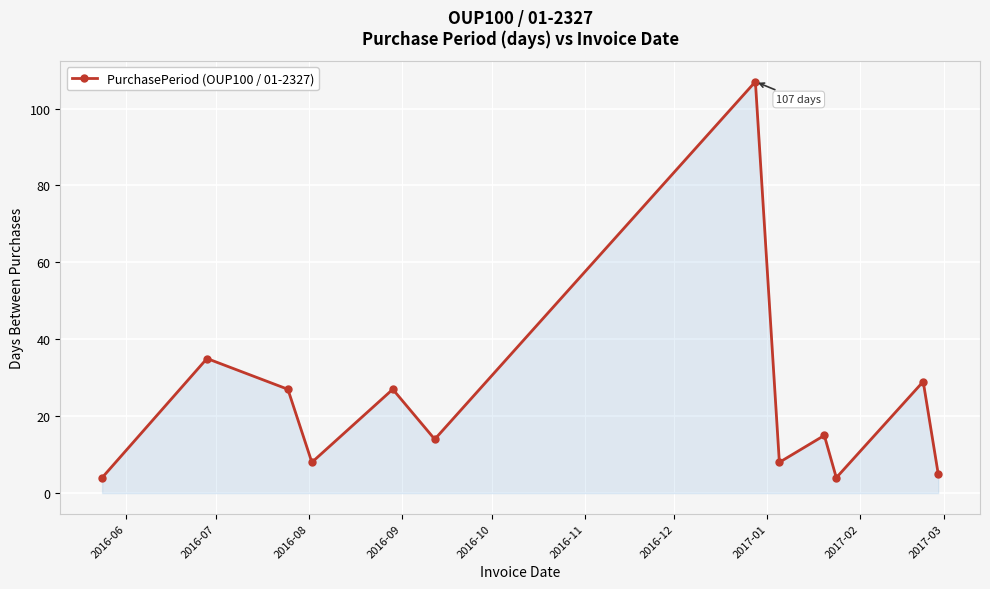

Reading left to right, what are all the values shown in this chart?

4	35	27	8	27	14	107	8	15	4	29	5